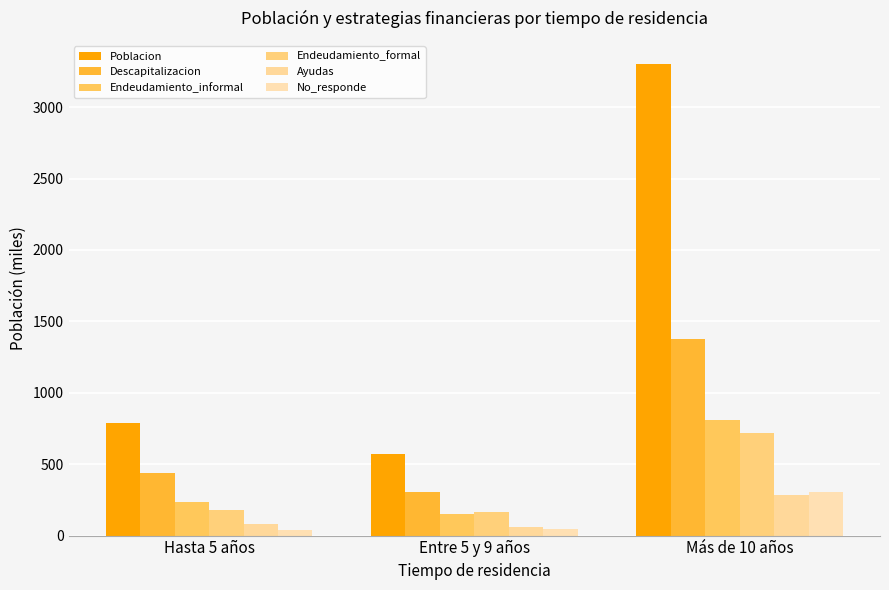

Which series changed the most between Hasta 5 años and Más de 10 años?

Poblacion